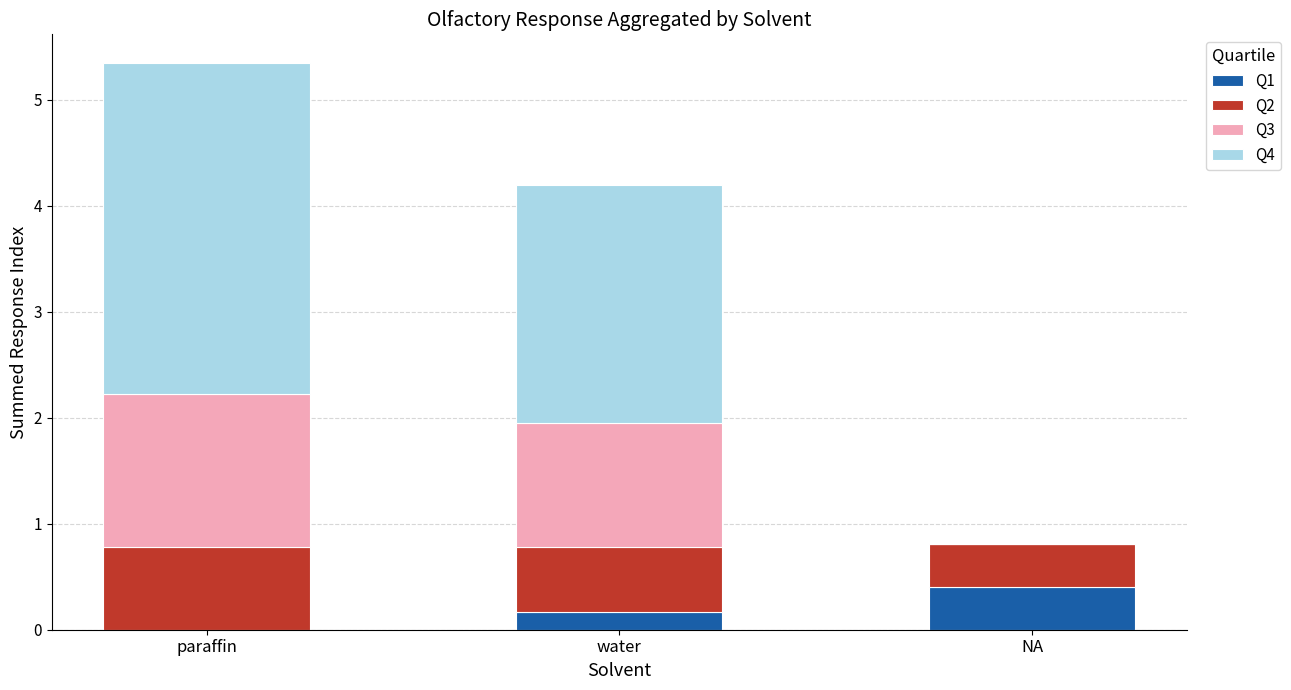

What is the sum of all Q1 values?

0.6